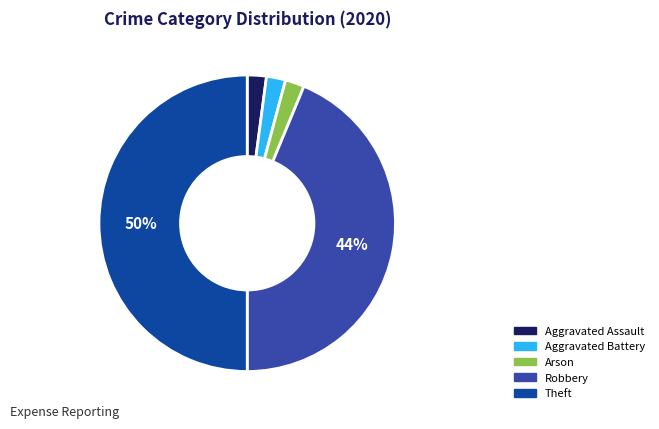

Approximately how many times larger is the value at Robbery compared to Theft?

0.9